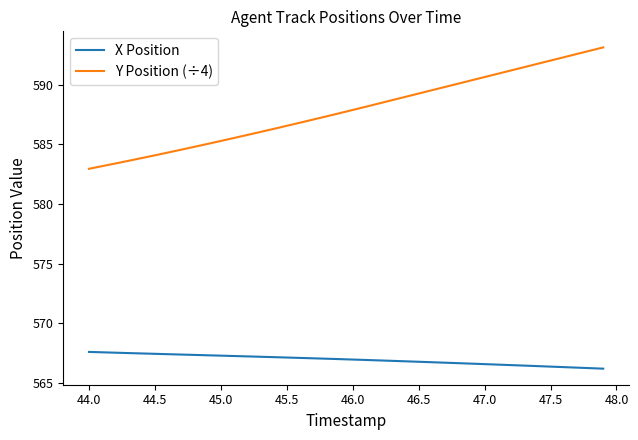

Which series has the widest spread of values?

Y Position (÷4)